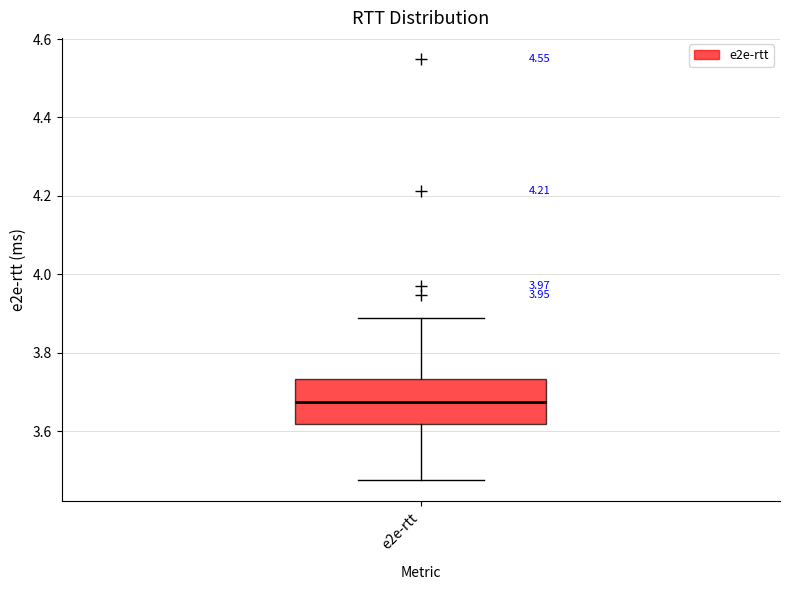

Where does the lower whisker of the box for e2e-rtt end on the y-axis? The values are not printed on the chart, so give them approximately, as read against the axis.

3.48